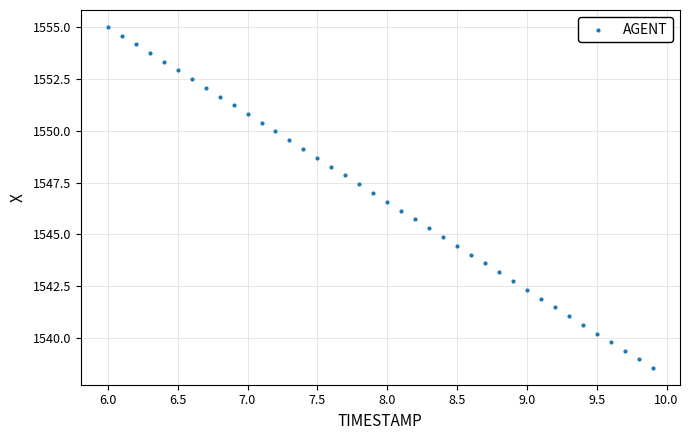

What is the range of X values (max minus min)?

3.9